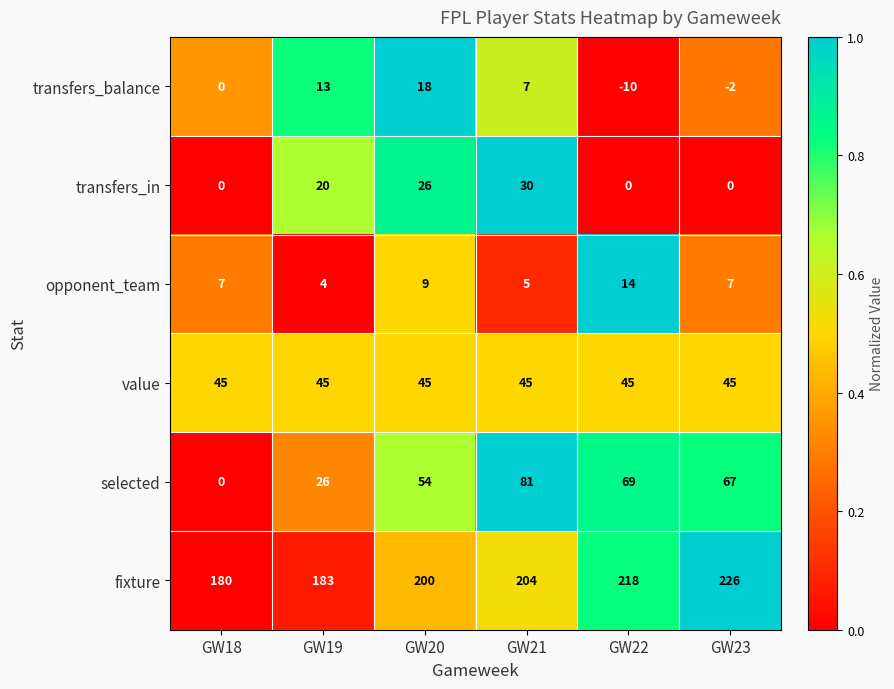

Which series has the largest range (max minus min)?

selected